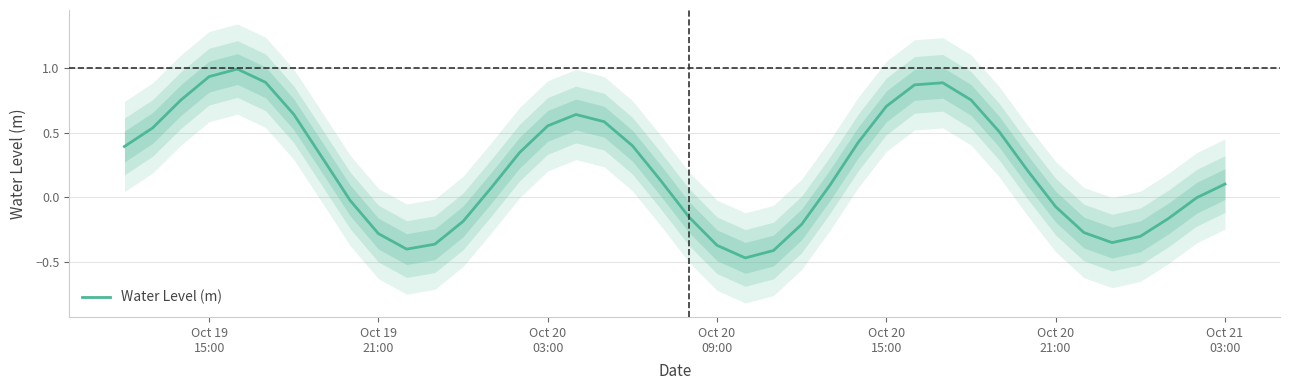

What is the difference between the maximum and minimum values?

1.5